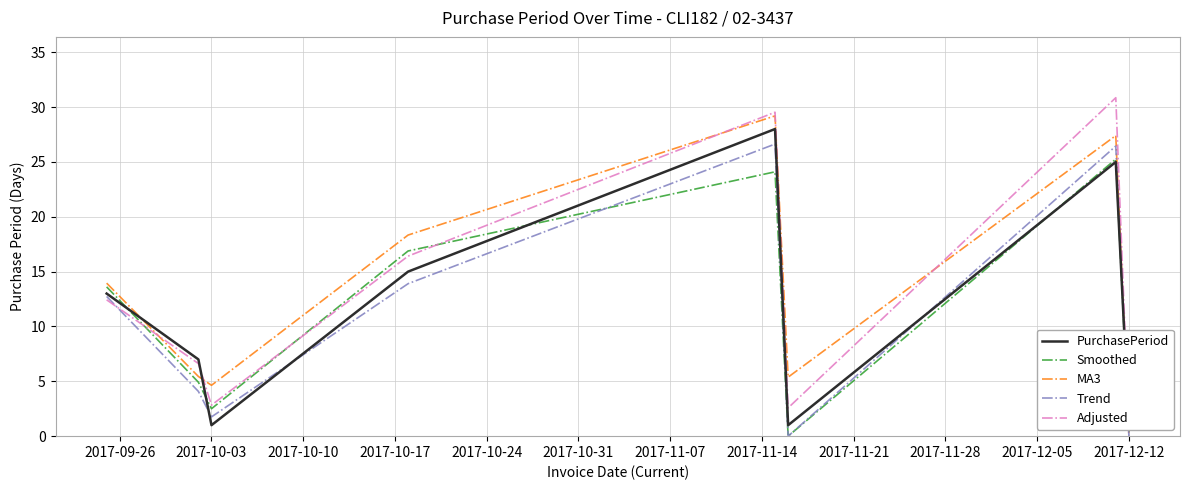

What is the maximum value shown in the chart?

30.9